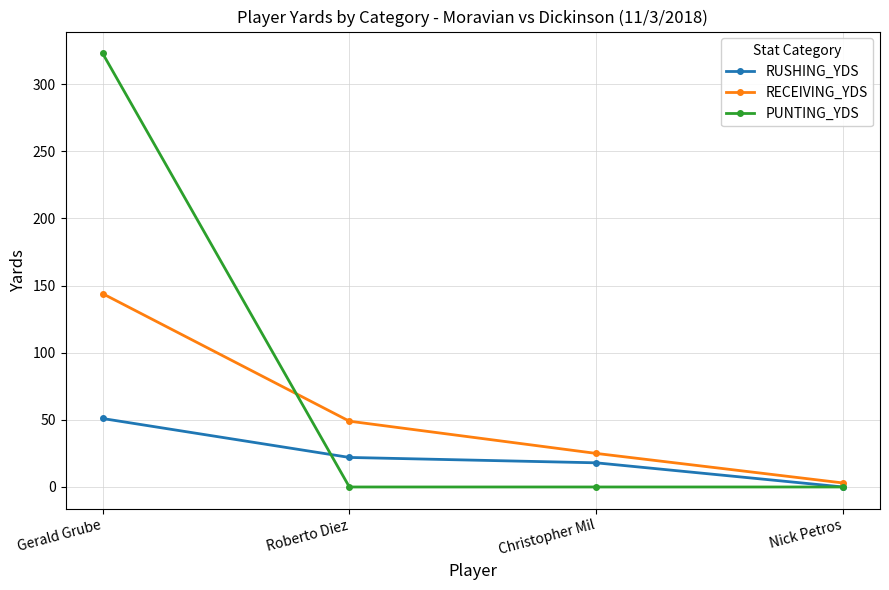

Which series has the widest spread of values?

PUNTING_YDS